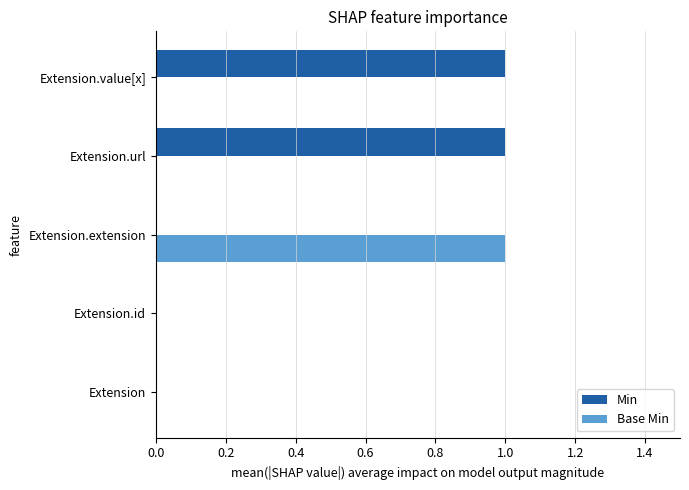

The Base Min series shows 1 at Extension.extension. True or false?

True